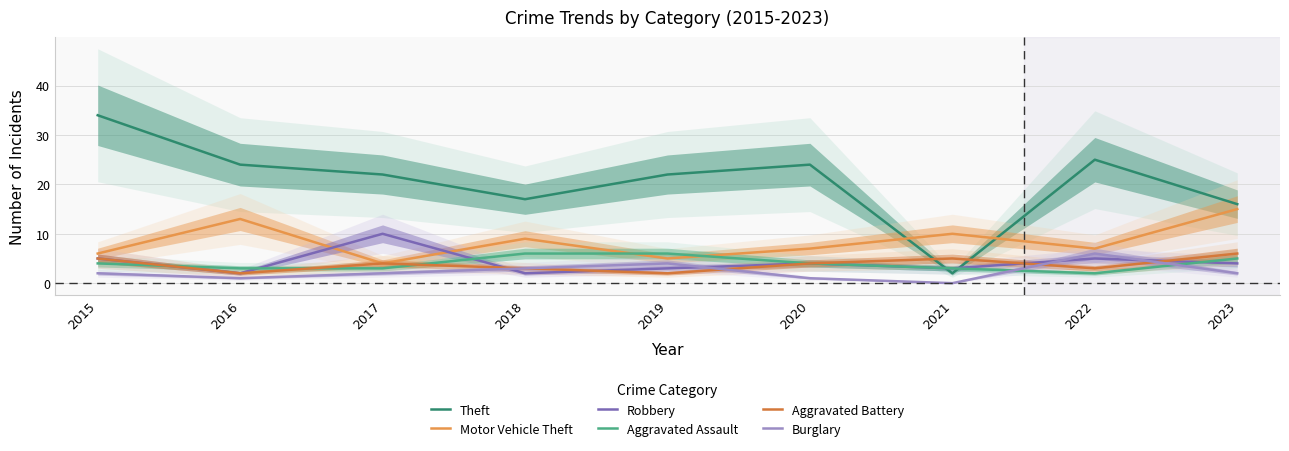

Reading left to right, what are all the values shown in this chart?

Theft: 34	24	22	17	22	24	2	25	16
Motor Vehicle Theft: 6	13	4	9	5	7	10	7	15
Robbery: 5	2	10	2	3	4	3	5	4
Aggravated Assault: 4	3	3	6	6	4	3	2	5
Aggravated Battery: 5	2	4	3	2	4	5	3	6
Burglary: 2	1	2	3	4	1	0	6	2